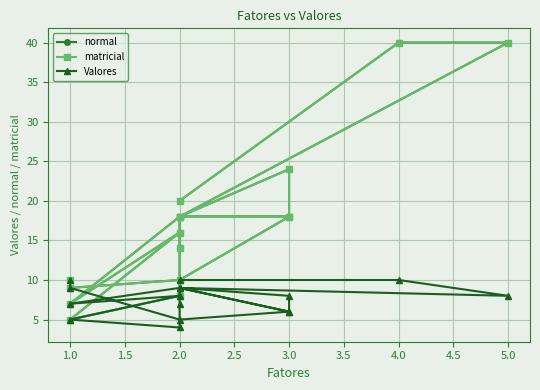

Between 1.0 and 2.0, which is larger?

2.0